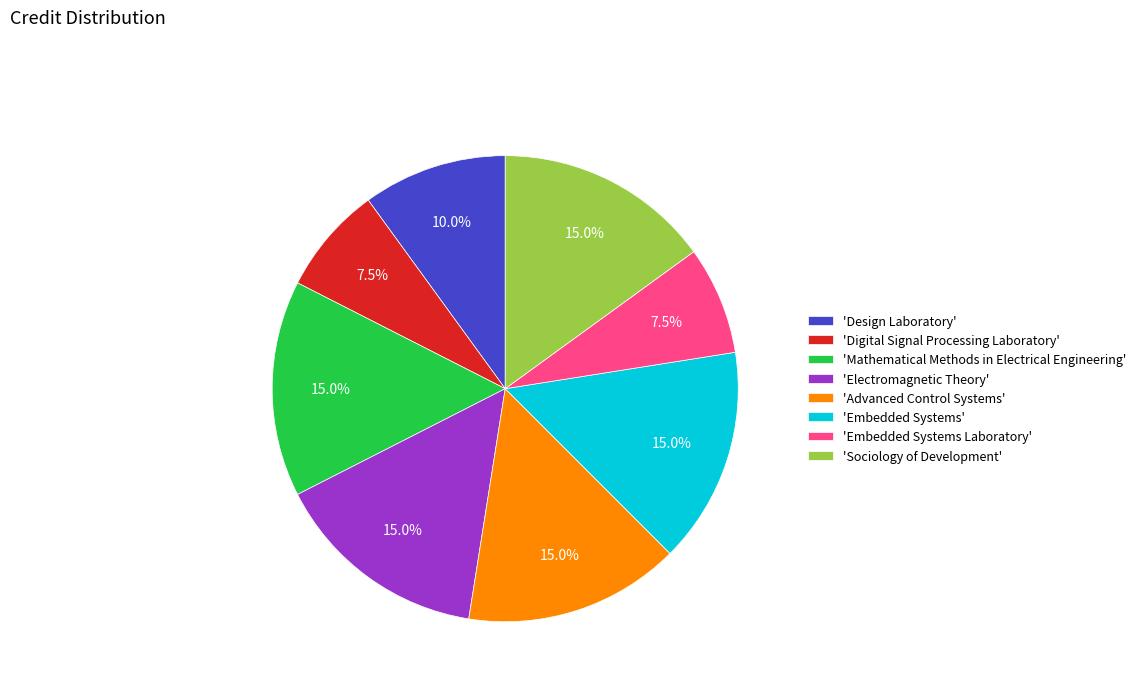

To the nearest percent, what is the difference between the largest and smallest slice percentages?

8%